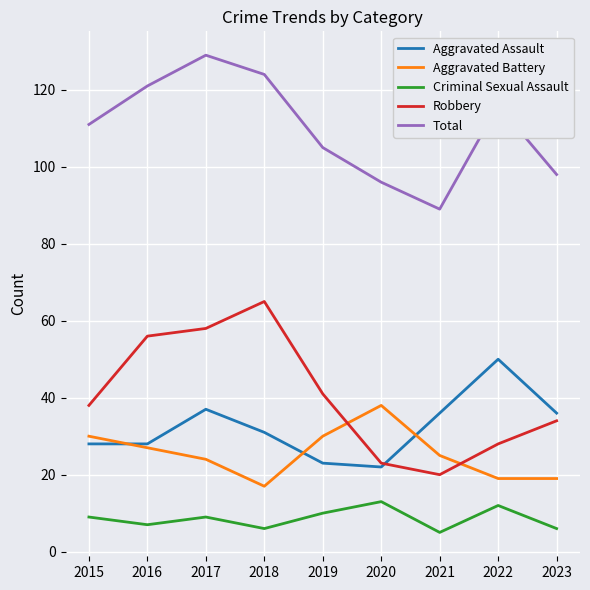

Rank the series at 2018 from highest to lowest value.

Total, Robbery, Aggravated Assault, Aggravated Battery, Criminal Sexual Assault